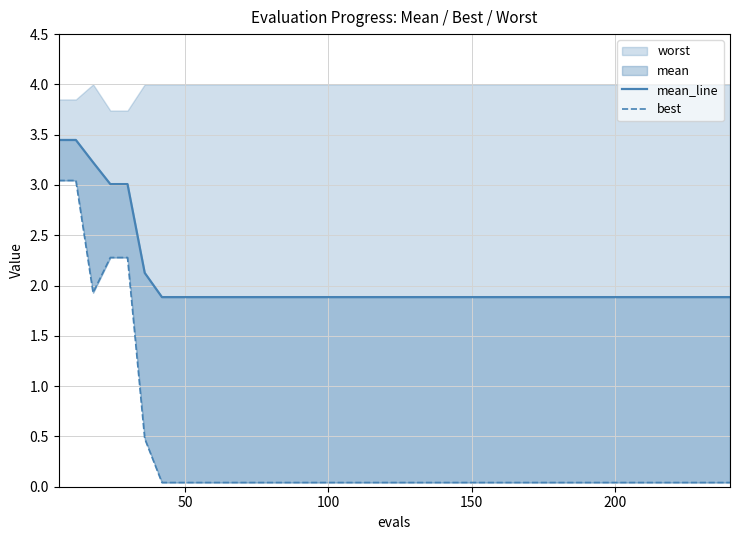

Which series has the largest range (max minus min)?

best